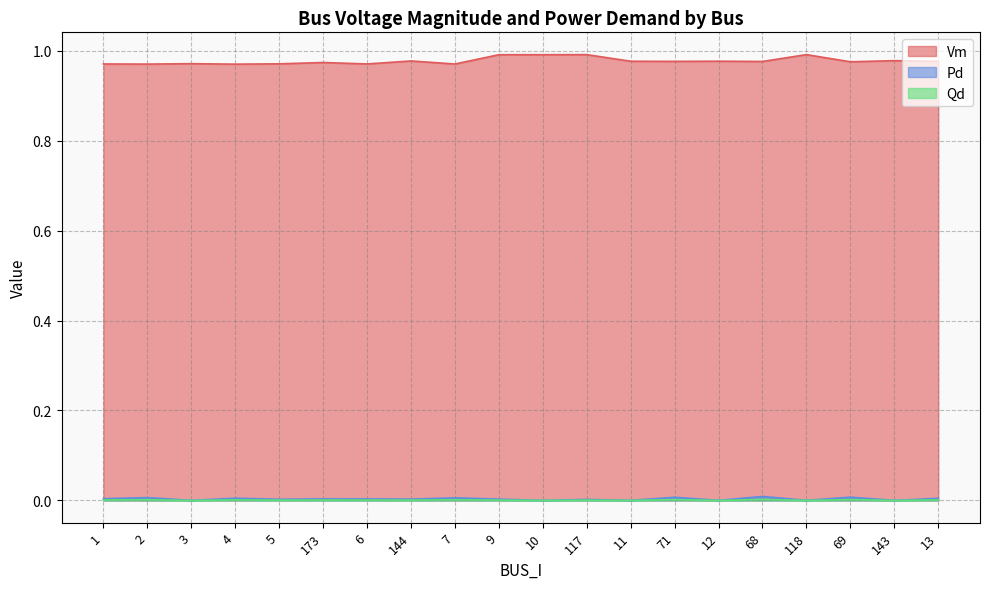

The value of Pd at 5 is 0.0. True or false?

True